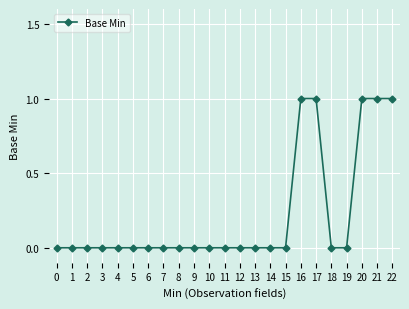

What is the difference between the maximum and minimum values?

1